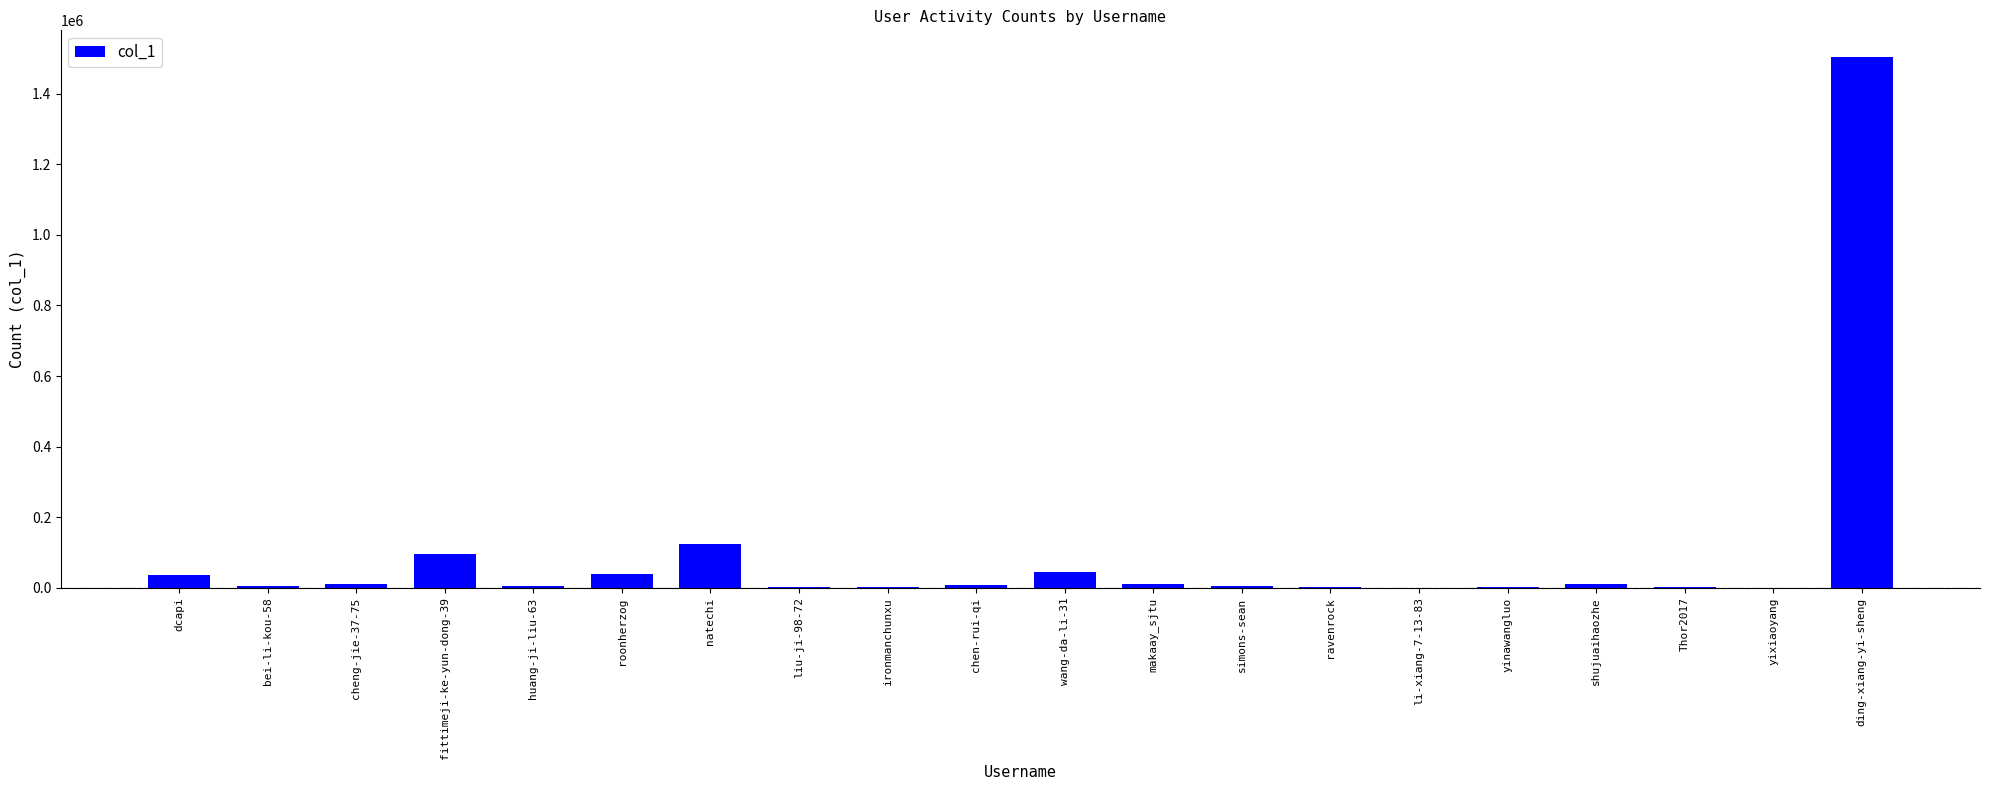

At which category does the chart reach its peak across all series?

ding-xiang-yi-sheng